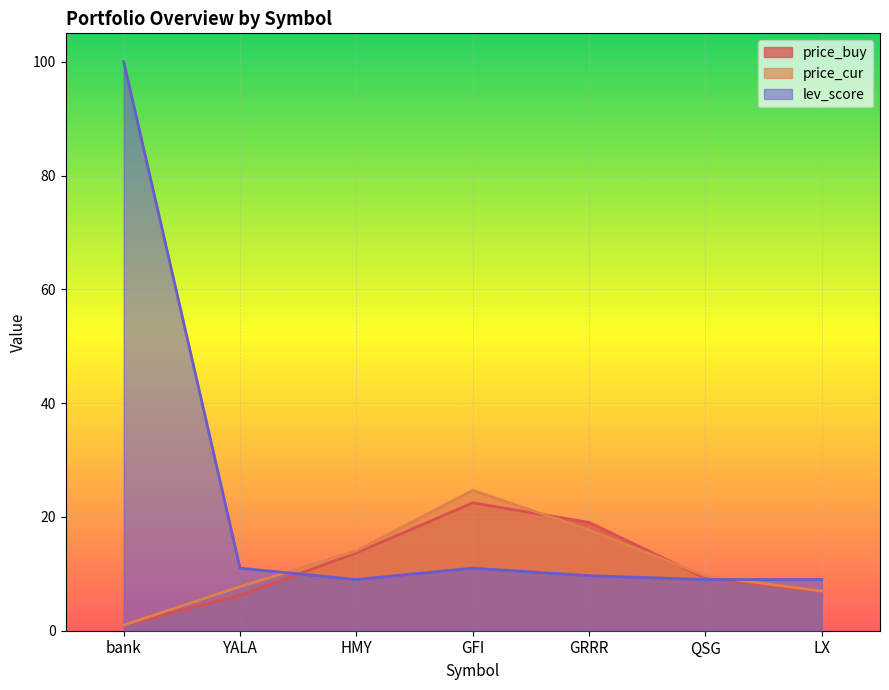

Rank the series by their maximum value, from highest to lowest.

lev_score, price_cur, price_buy